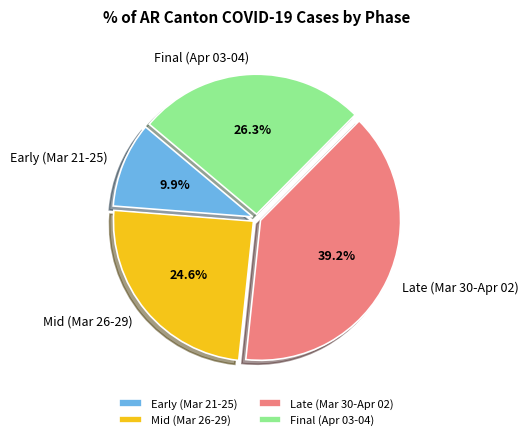

What percentage is NOT represented by Early (Mar 21-25)?

90.1%